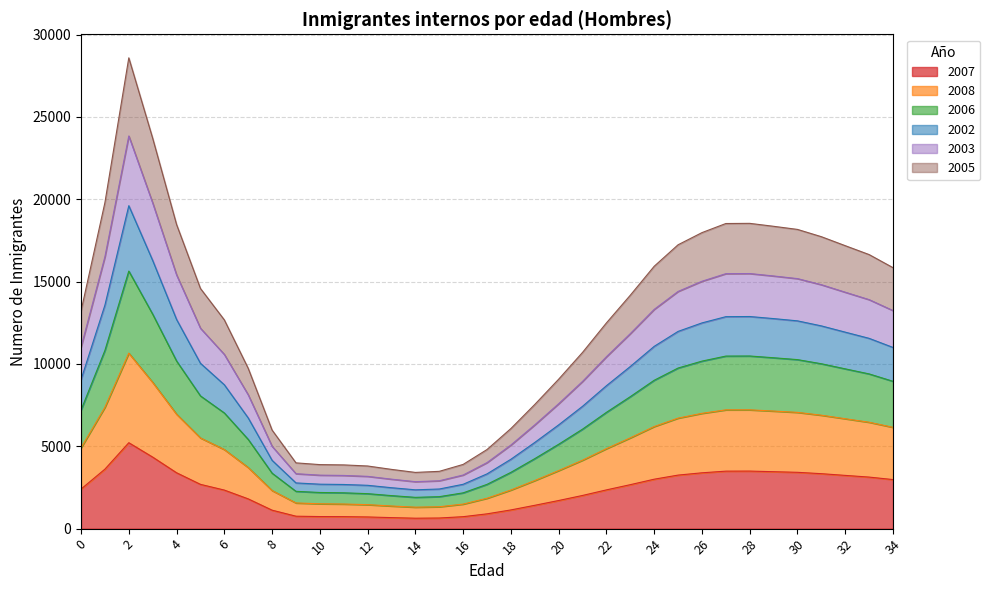

What is the total value across all series at 30?

18171